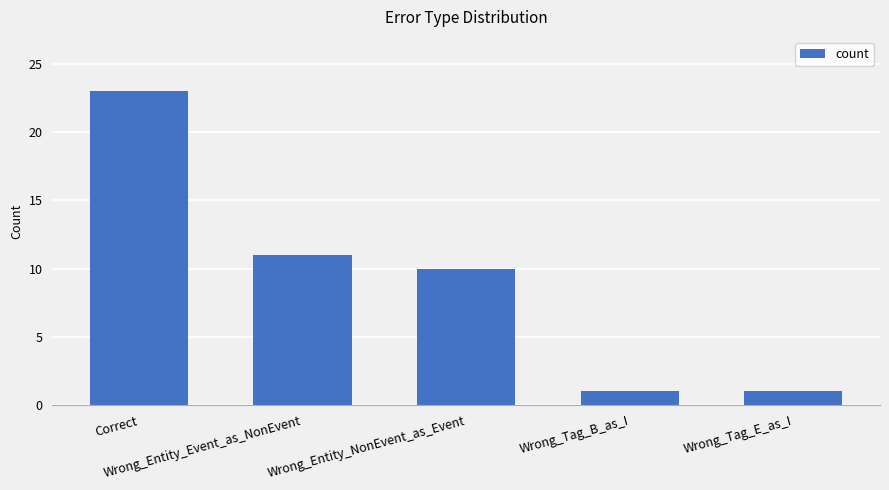

What is the sum of the values at Wrong_Entity_Event_as_NonEvent and Wrong_Tag_E_as_I?

12